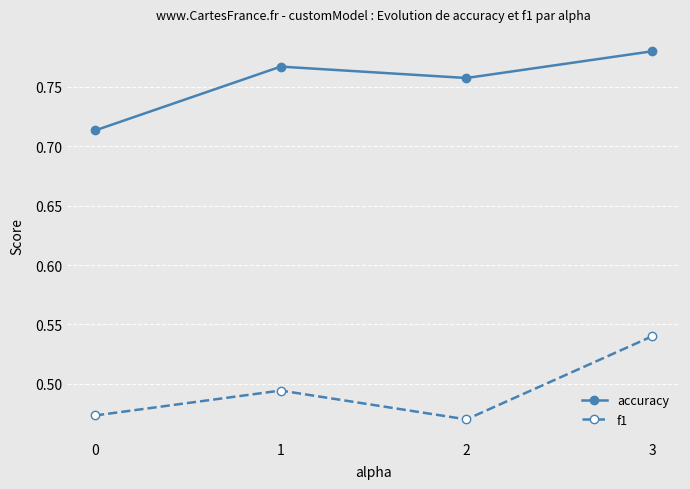

Where is the first local maximum for f1?

1